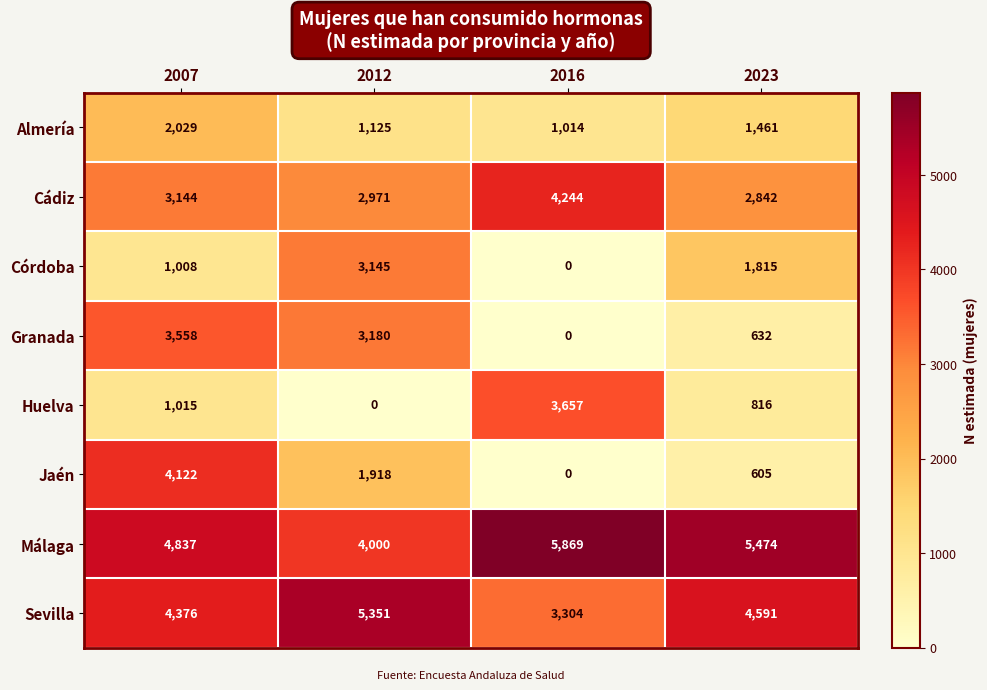

What is the sum of all Huelva values?

5488